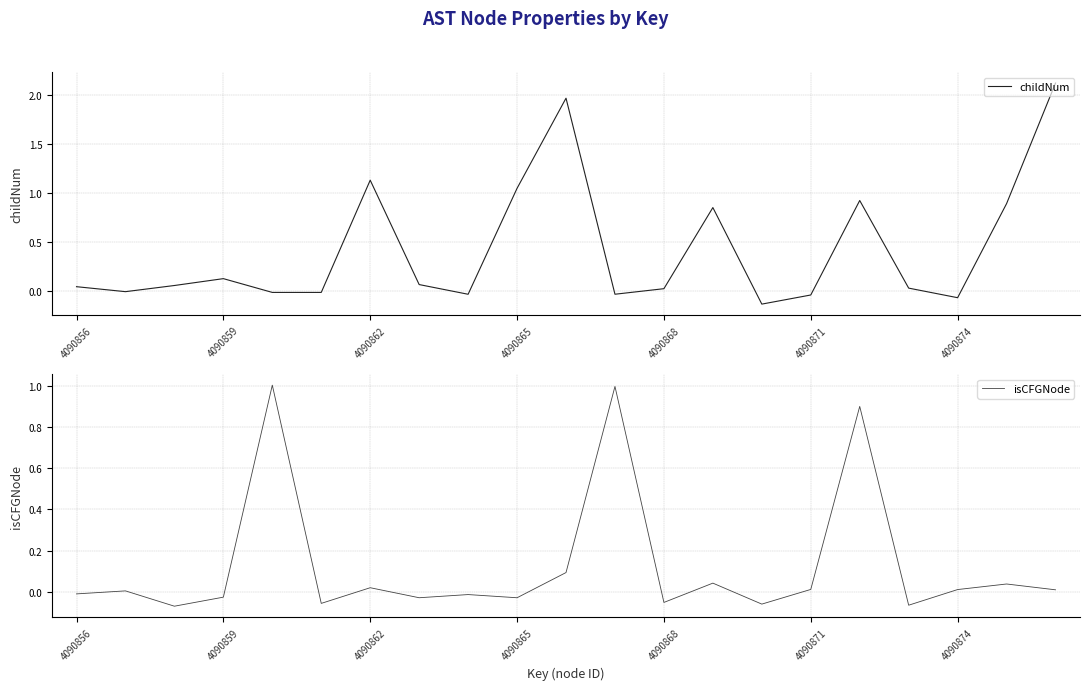

True or false: childNum has more than 1 points higher than both neighbors.

True